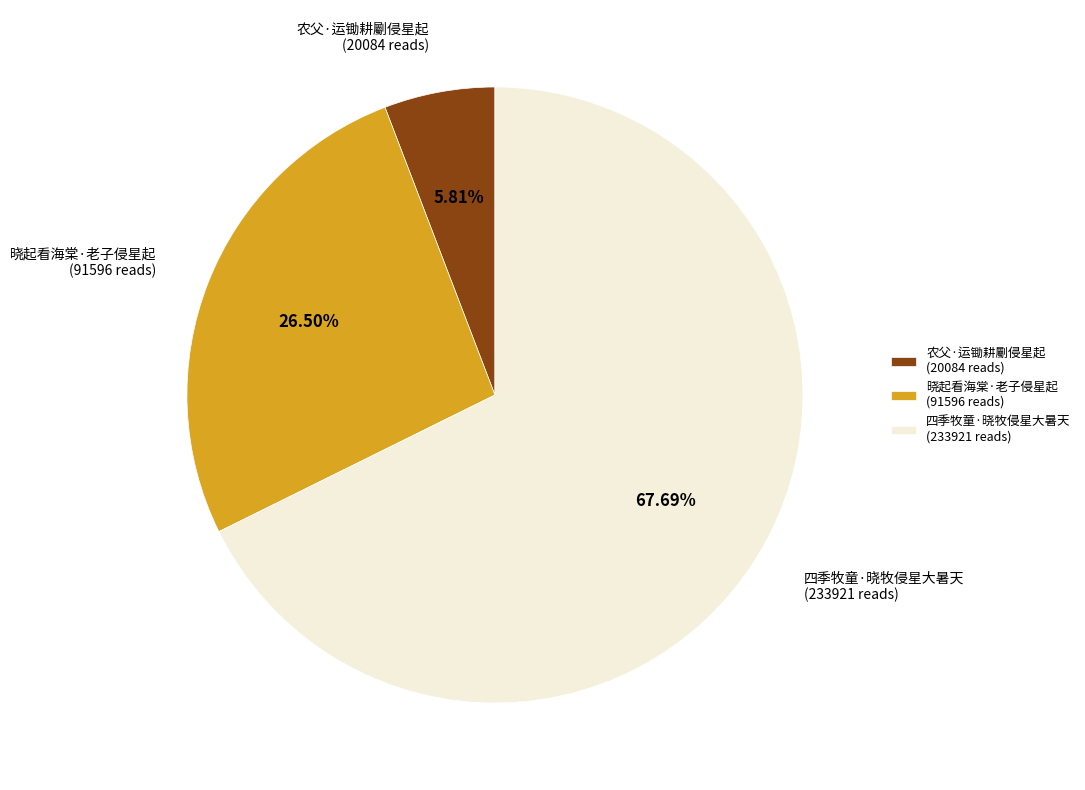

What is the largest slice in the pie chart?

四季牧童·晓牧侵星大暑天